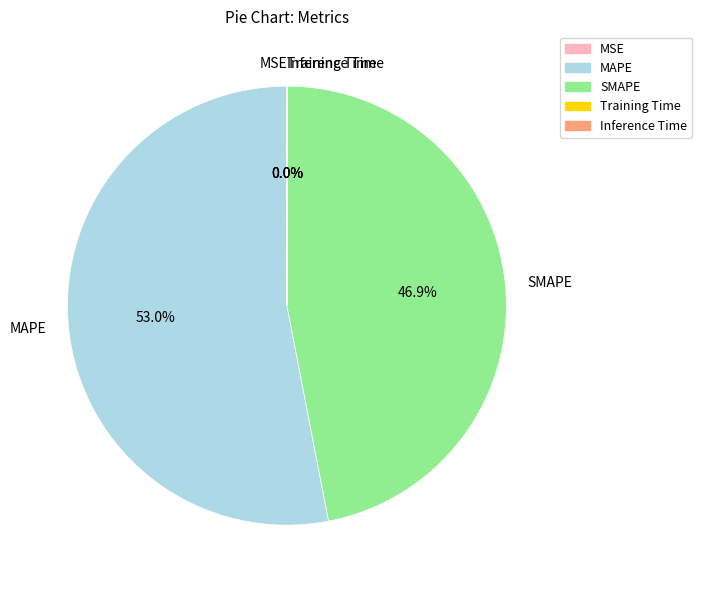

To the nearest percent, what is the average slice percentage?

20%